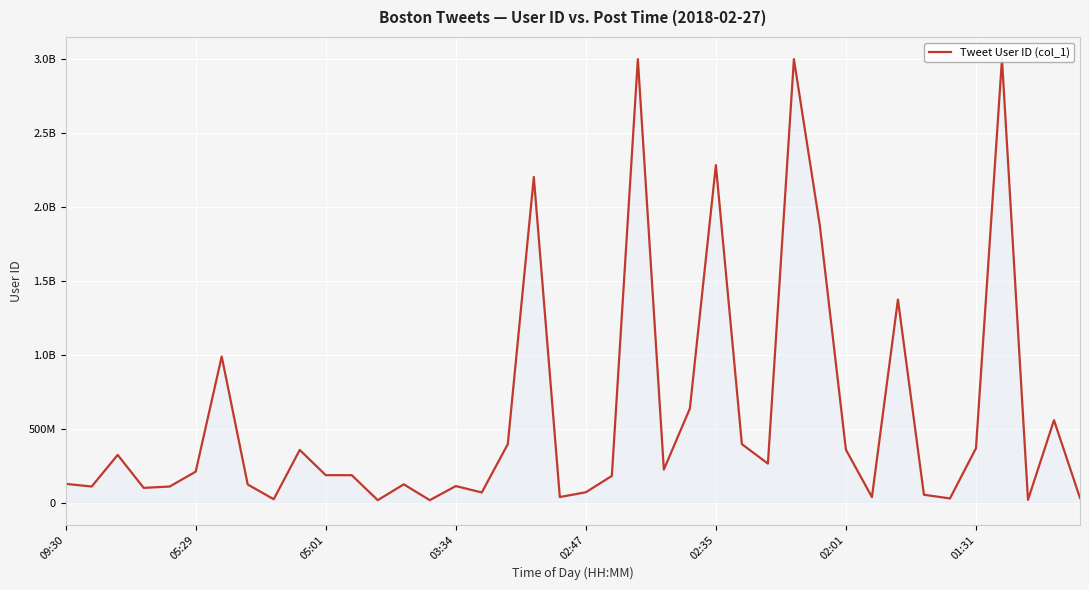

How many points are higher than both their immediate neighbors (excluding endpoints)?

12